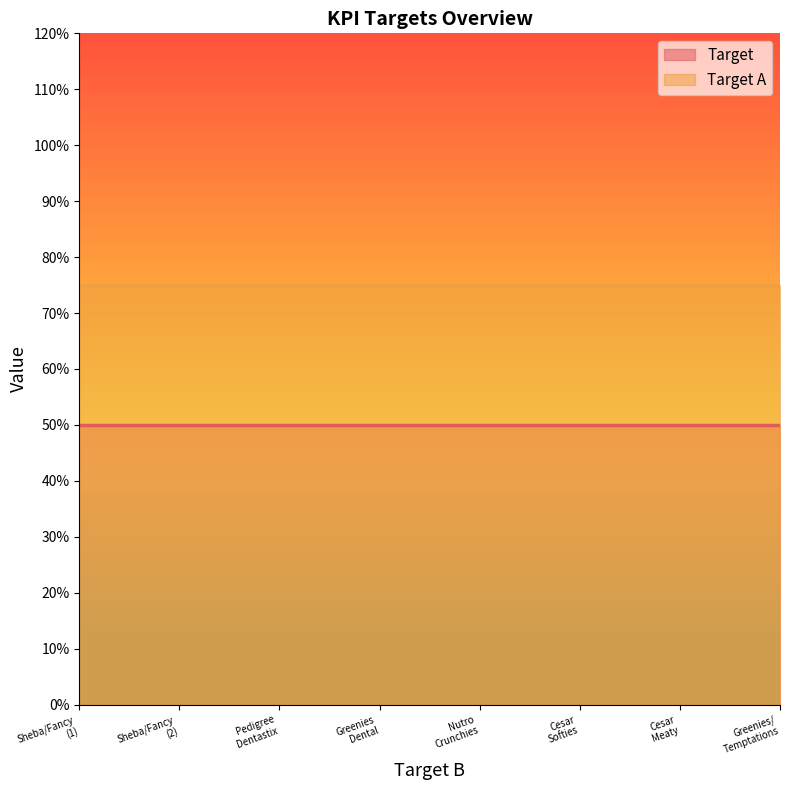

Rank the series by their average value, from lowest to highest.

Target, Target A